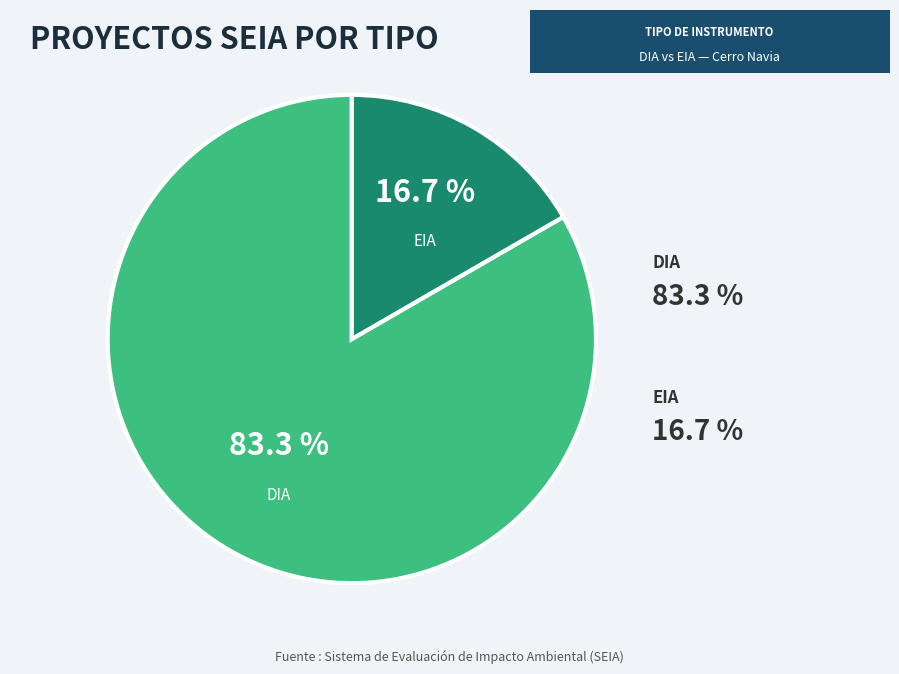

Is DIA the majority of the pie?

Yes